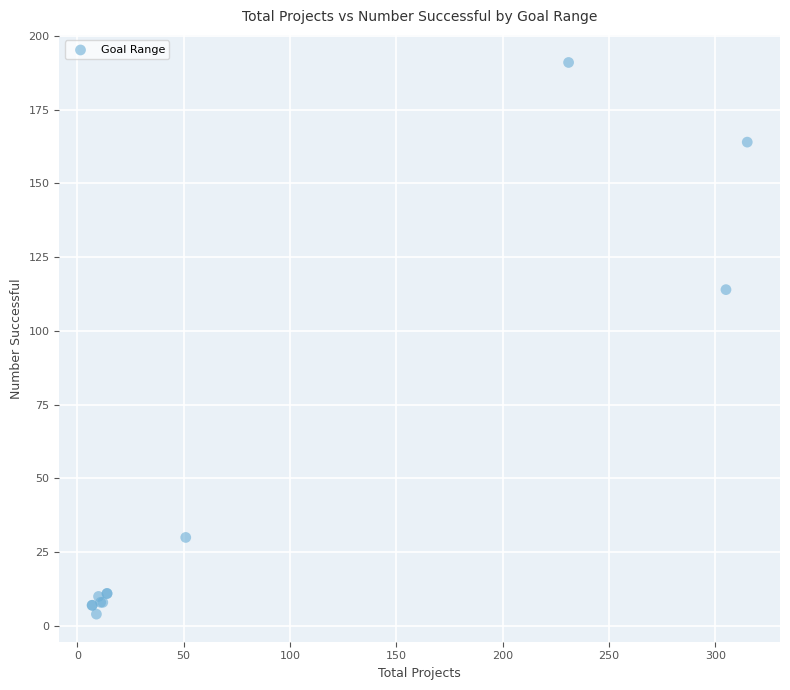

What Y value in the scatter plot is closest to 97?

114